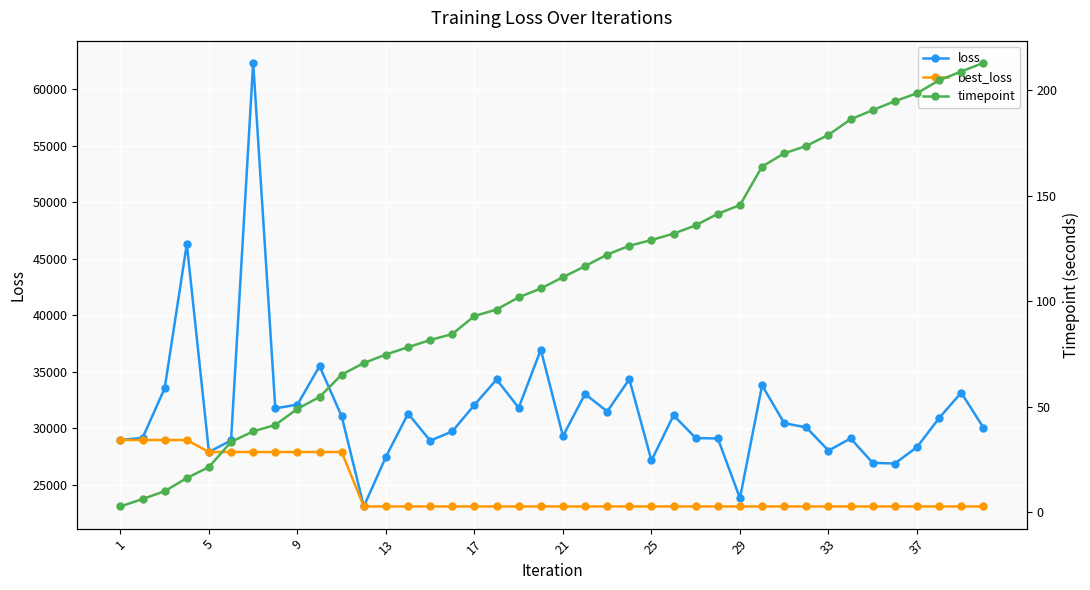

The value of best_loss at 37 is 36350.7. True or false?

False